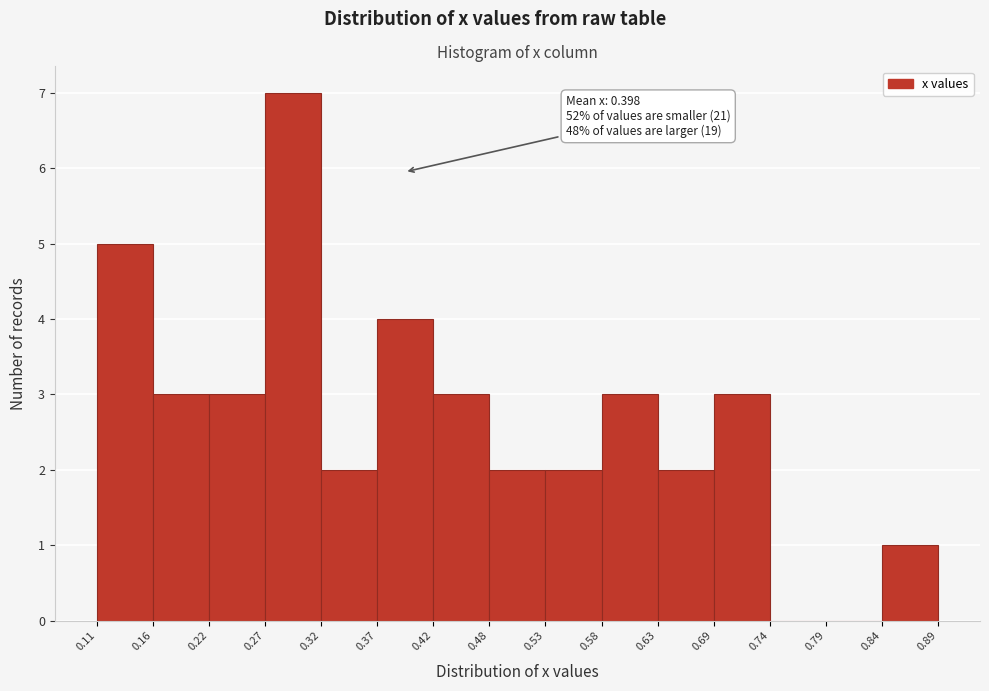

Over which range of the x-axis is the bar tallest?

0.27 to 0.32